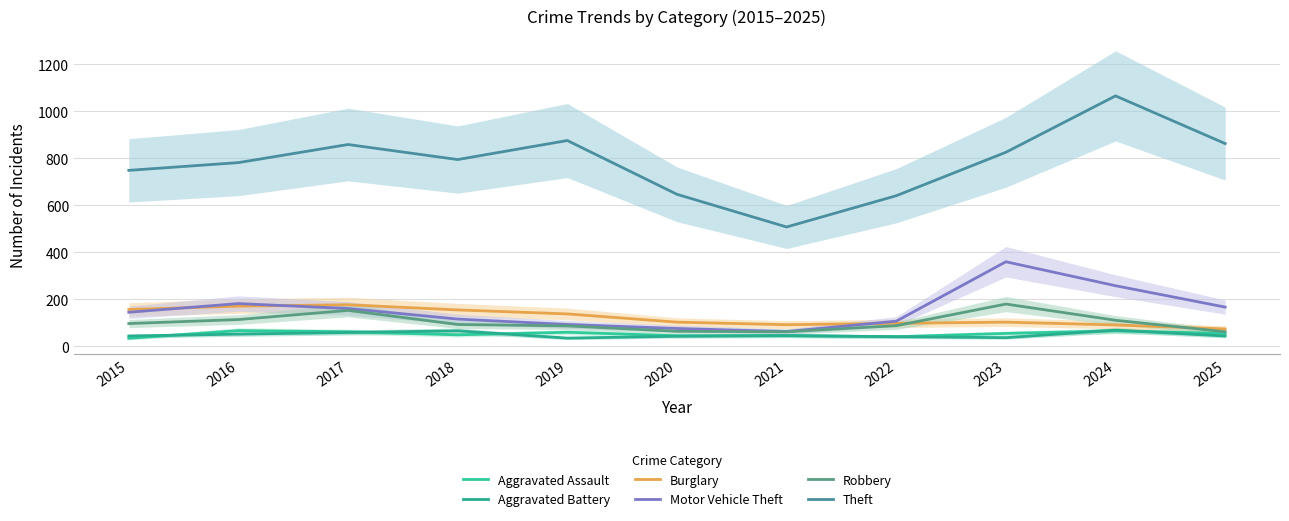

Is it true that Aggravated Battery equals 66 at 2018?

True